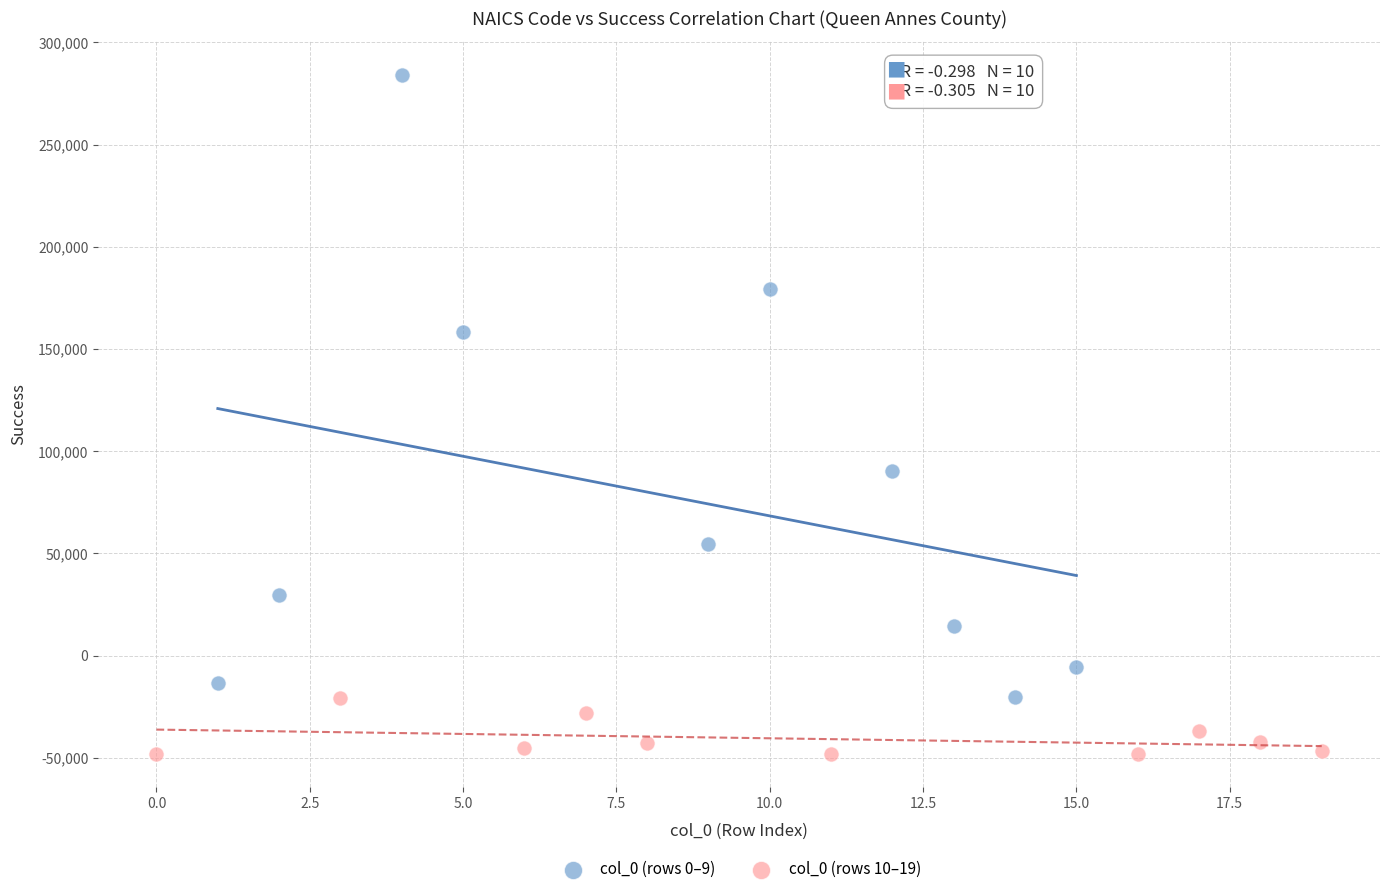

Which series has the largest Y range (max minus min)?

col_0 (rows 0–9)